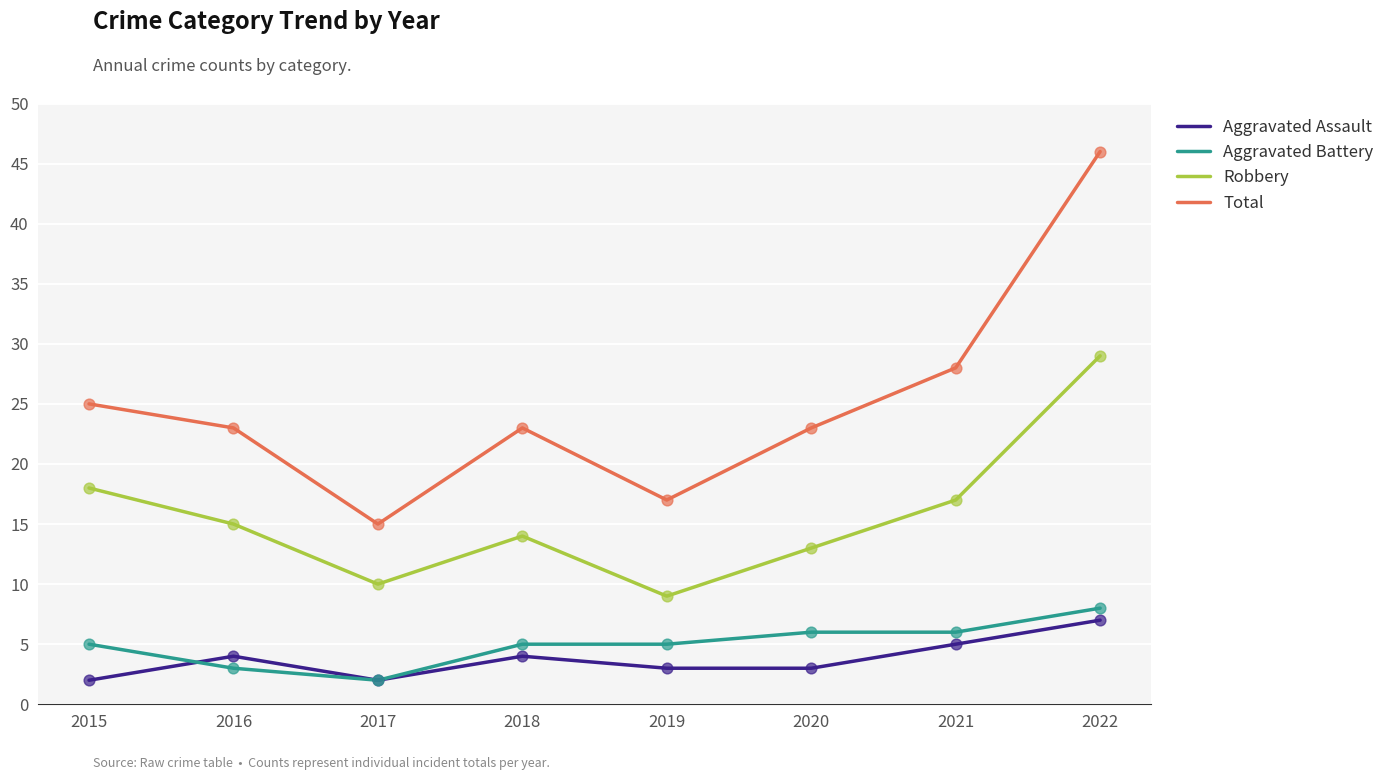

What is the total value across all series at 2015?

50